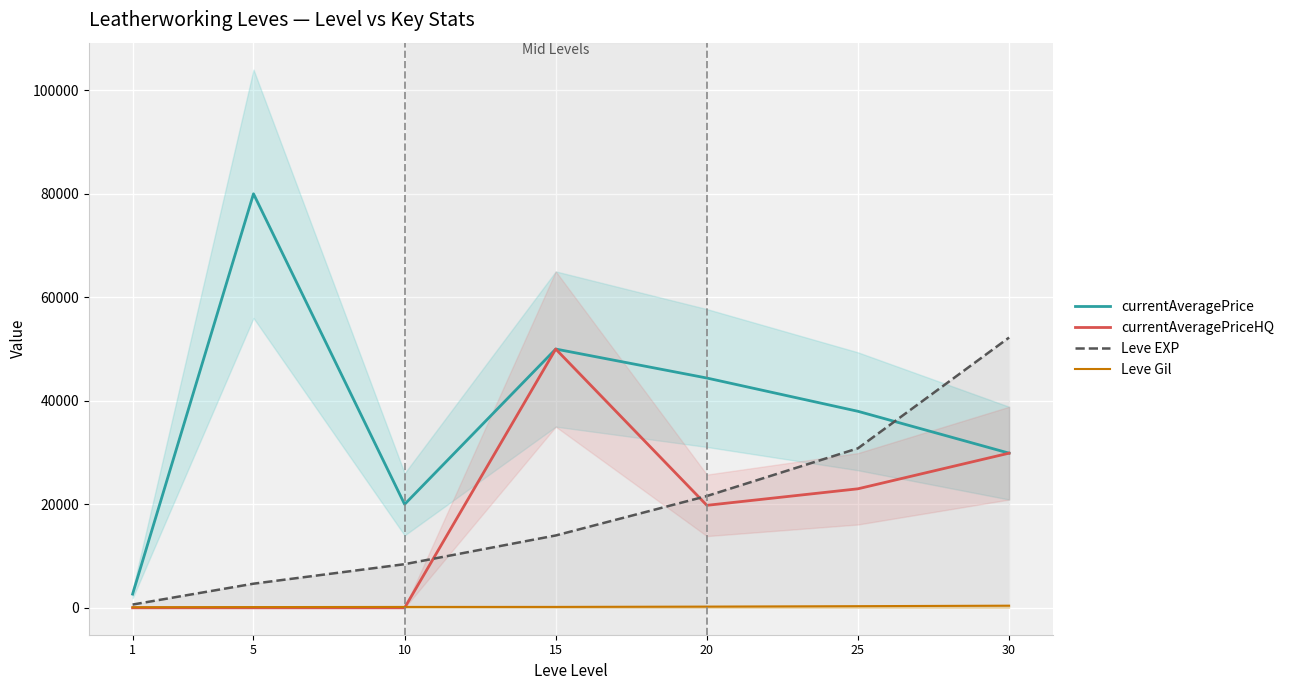

Which series ends up on top after the final intersection of Leve Gil and currentAveragePriceHQ?

currentAveragePriceHQ